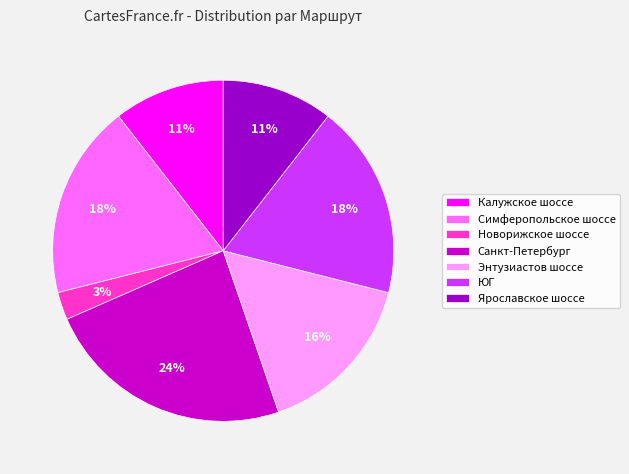

What percentage is the Симферопольское шоссе slice, to the nearest percent?

18%